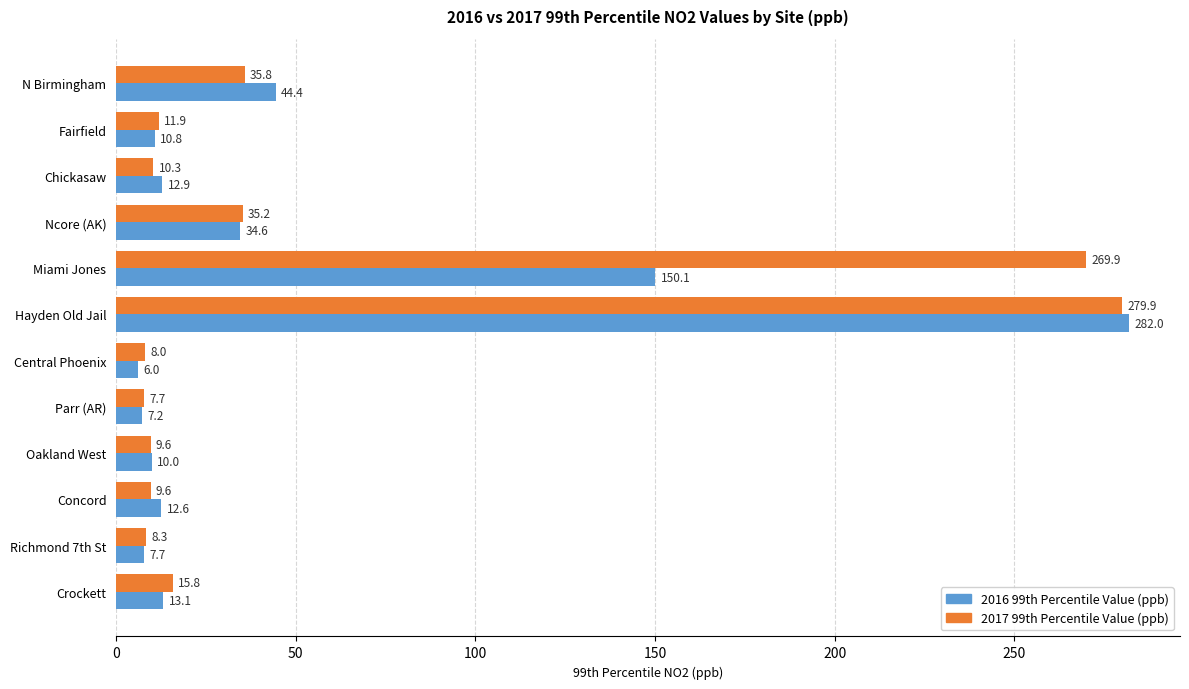

At which label does 2017 99th Percentile Value (ppb) reach its minimum?

Parr (AR)